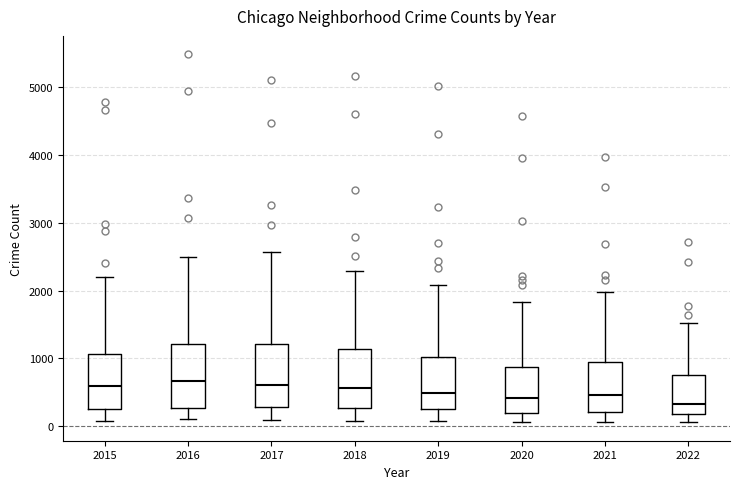

Reading left to right, transcribe this box plot: for each box, give where its median line is, the range the box spans, and where its two whiskers end, as read against the y-axis. The values are not printed on the chart, so give them approximately, as read against the axis.

2015: median 600, box 300 to 1100, whiskers 100 to 2200
2016: median 700, box 300 to 1200, whiskers 100 to 2500
2017: median 600, box 300 to 1200, whiskers 100 to 2600
2018: median 600, box 300 to 1100, whiskers 100 to 2300
2019: median 500, box 300 to 1000, whiskers 100 to 2100
2020: median 400, box 200 to 900, whiskers 100 to 1800
2021: median 500, box 200 to 1000, whiskers 100 to 2000
2022: median 300, box 200 to 800, whiskers 100 to 1500